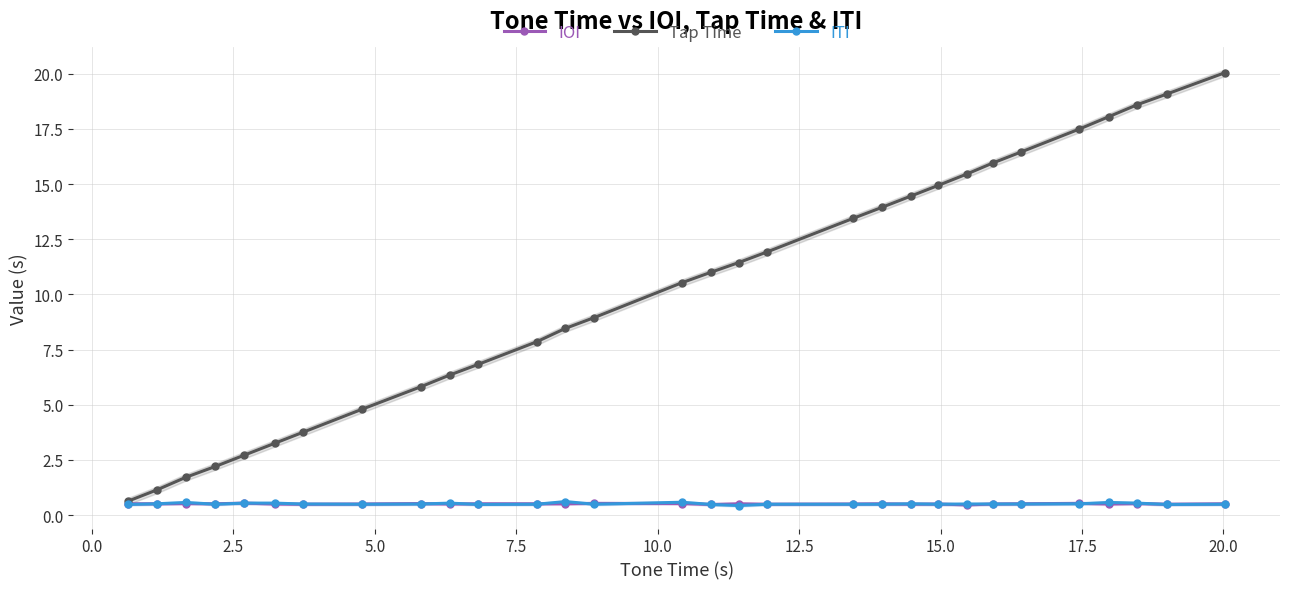

What is the minimum value for IOI?

0.5